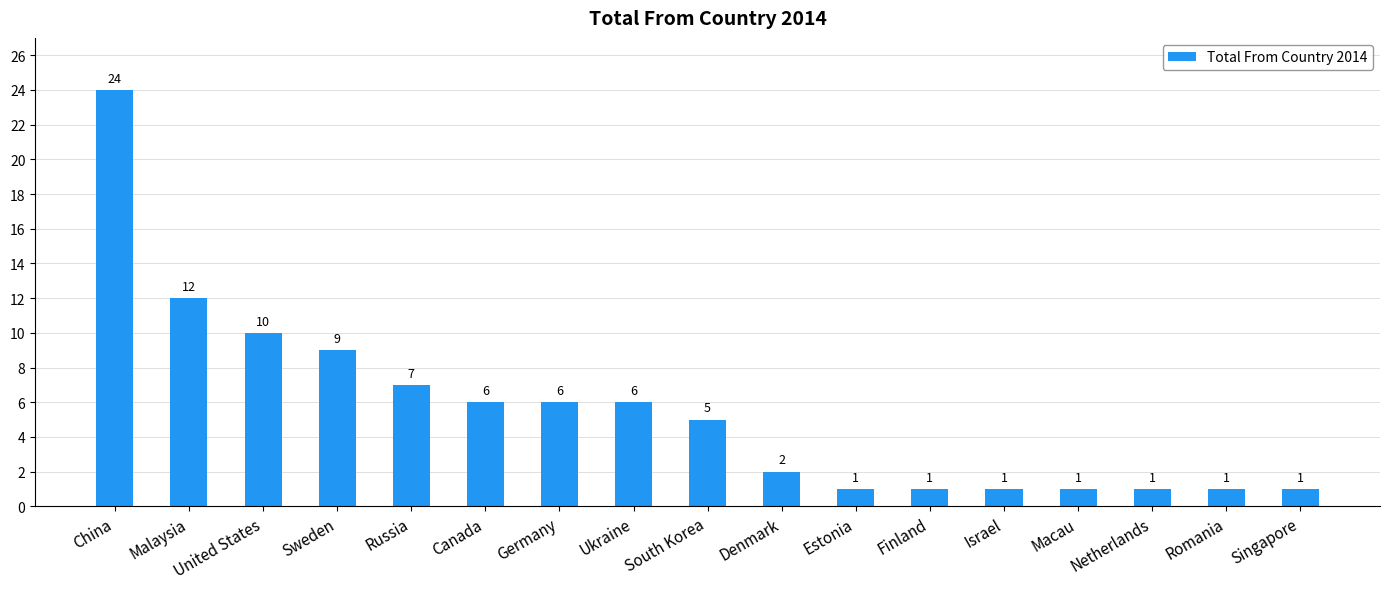

Is it true that the value at Sweden is 12?

False